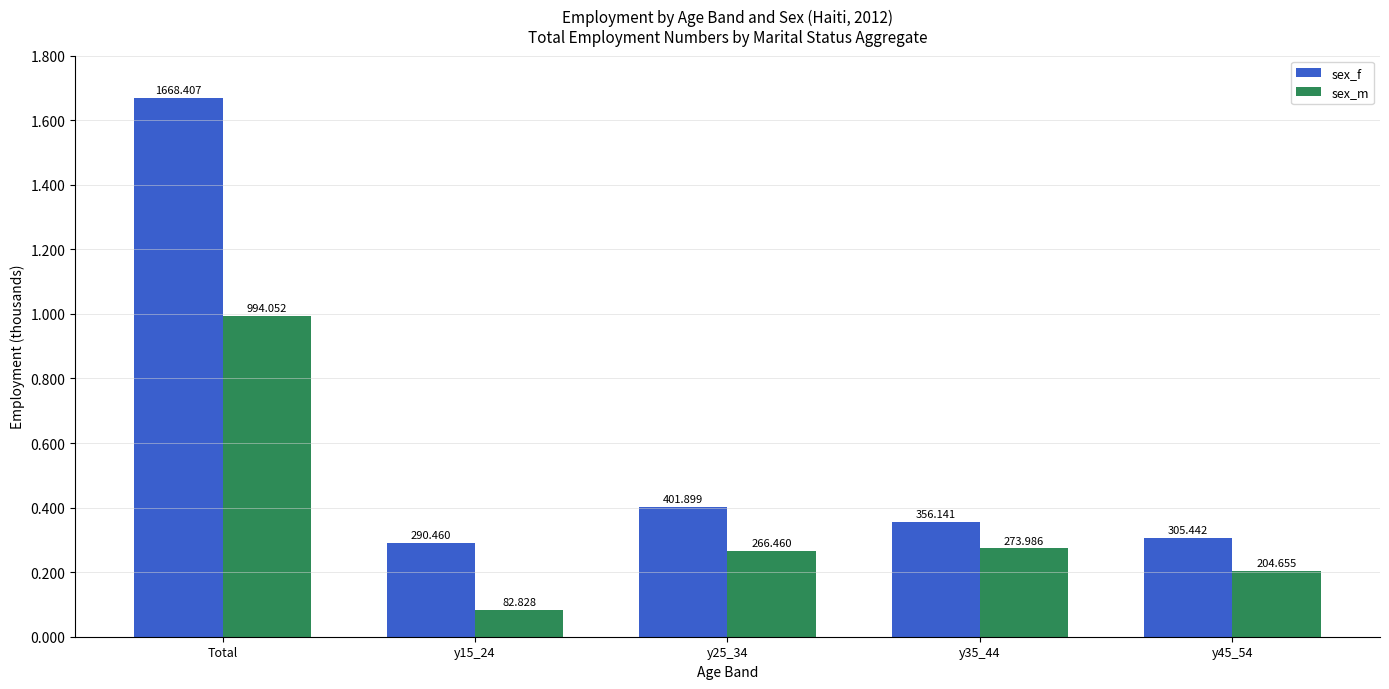

Is the value of sex_m at y45_54 greater than the value of sex_f at y25_34?

No